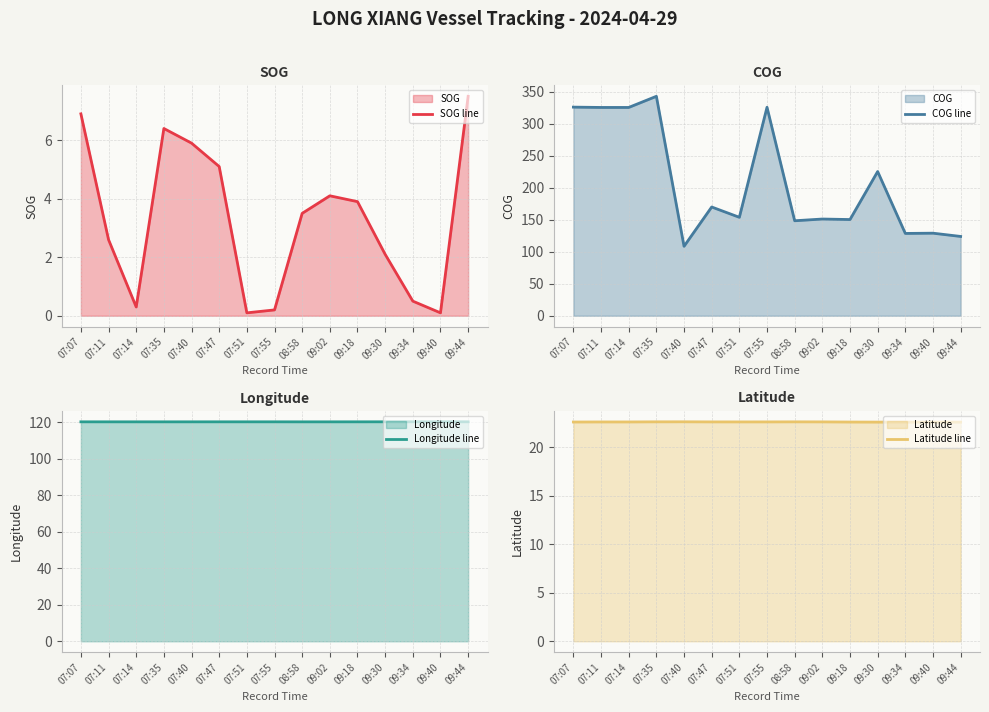

What is the sum of the COG line values at 07:35 and 09:18?

493.1